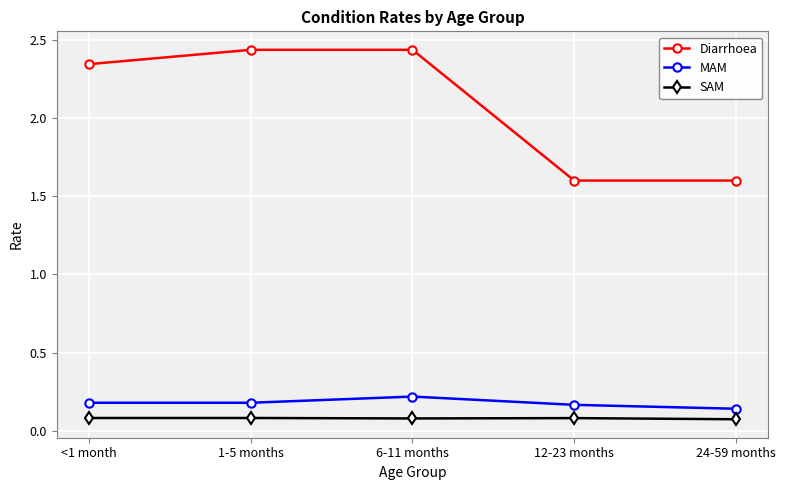

True or false: Diarrhoea has more than 1 points higher than both neighbors.

False